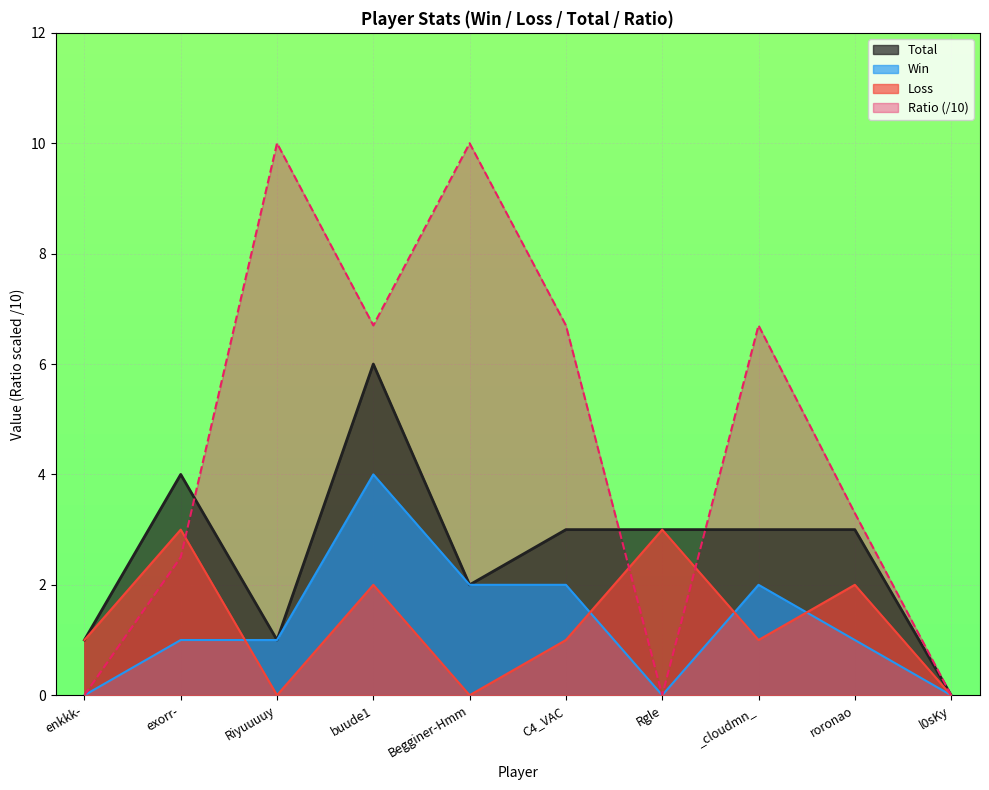

Which series has the largest range (max minus min)?

Ratio (/10)